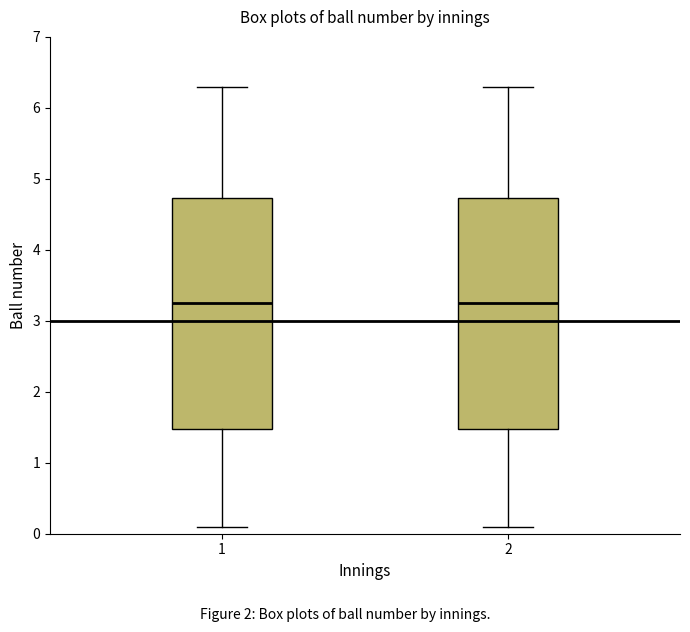

Where does the lower whisker of the box at x = 1 end on the y-axis? The values are not printed on the chart, so give them approximately, as read against the axis.

0.1